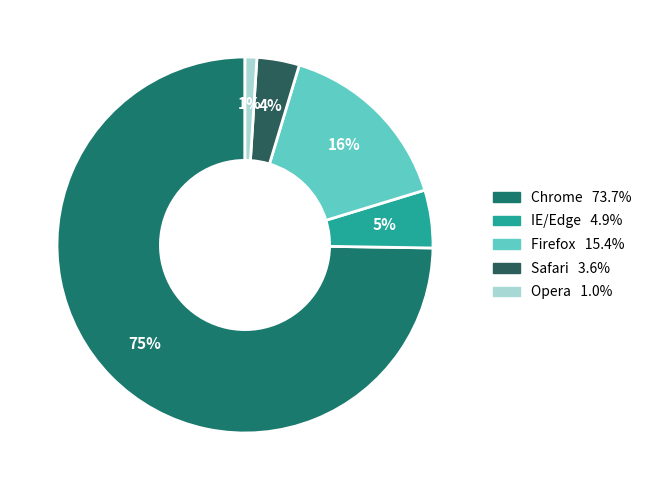

Which category has the biggest portion of the pie?

Chrome